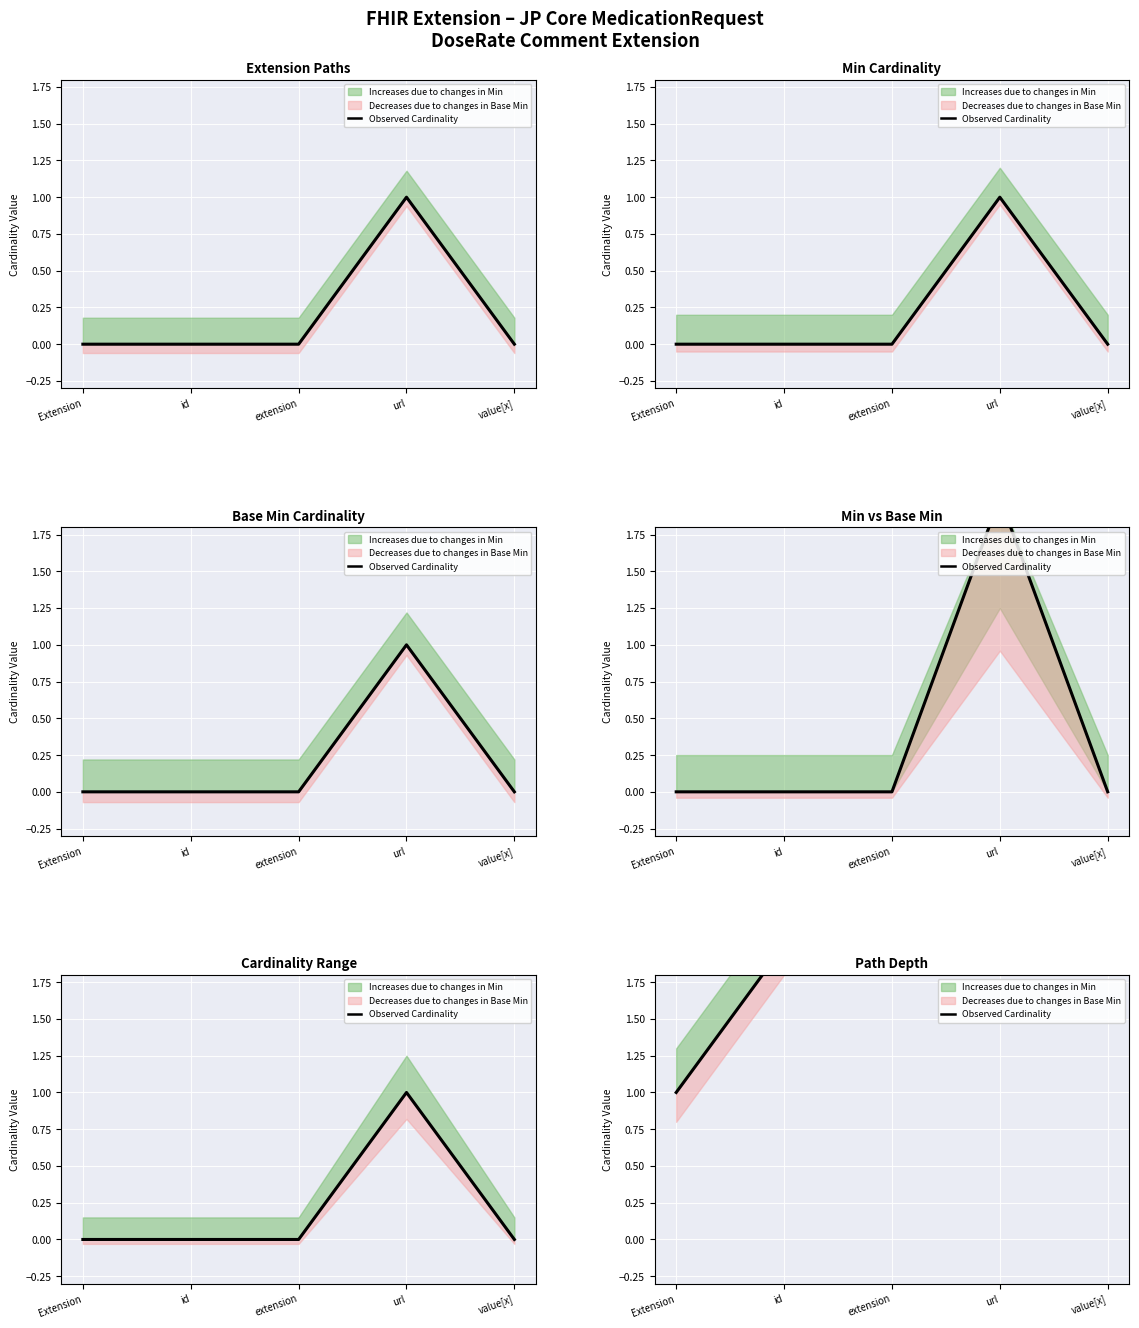

How many data points are less than 2?

1